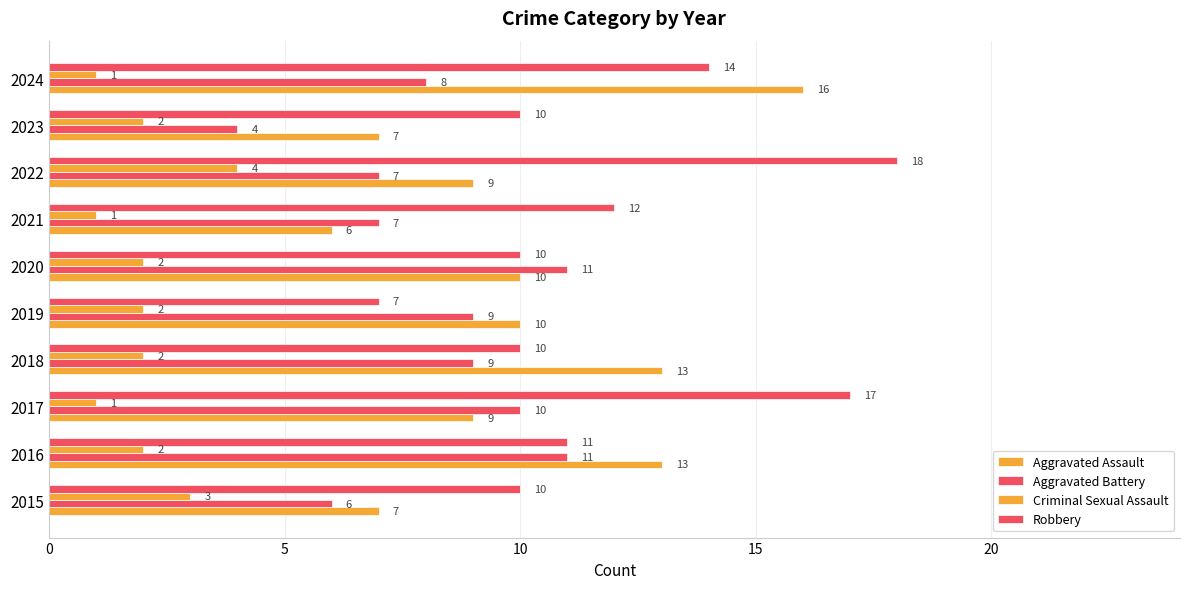

What is the value of the Aggravated Battery bar at the 6th from the left?

11